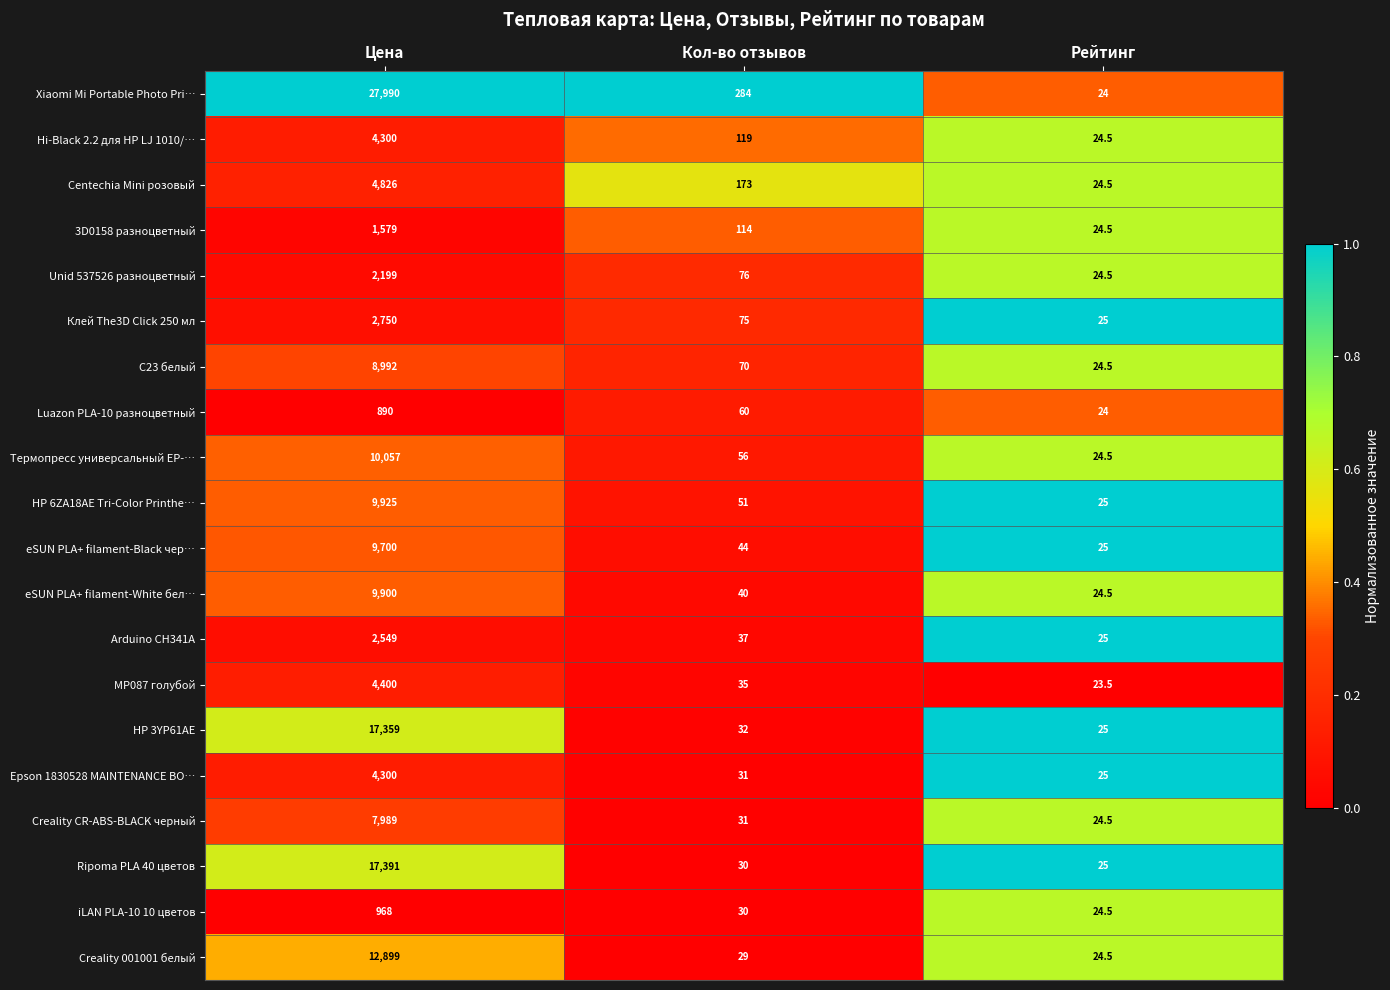

At which label does Centechia Mini розовый first exceed 173?

Цена